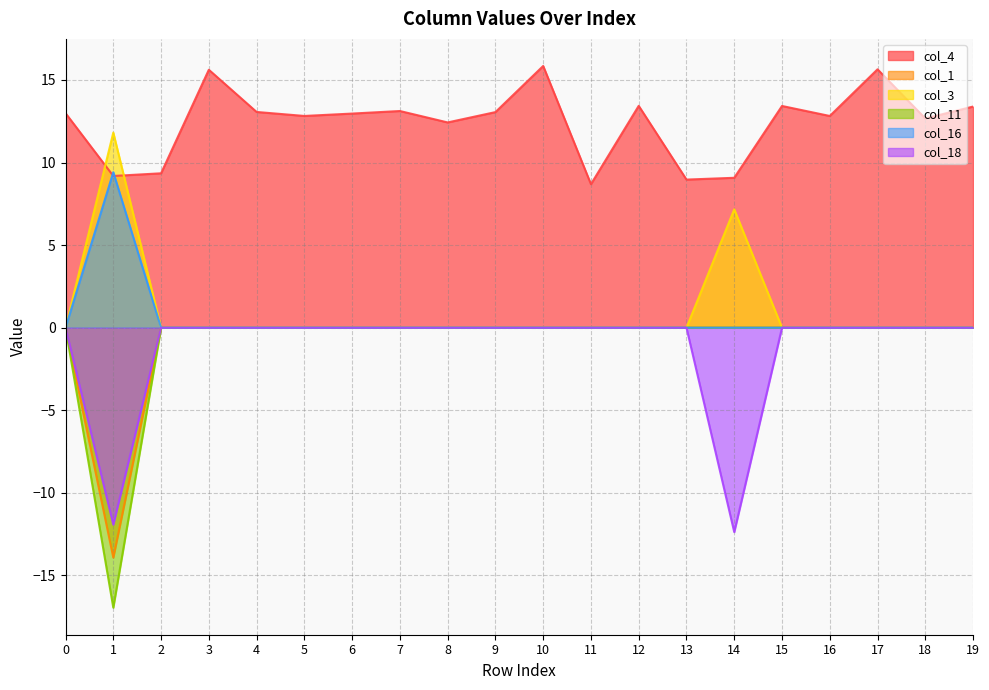

What is the sum of the col_4 values at 4 and 3?

28.7